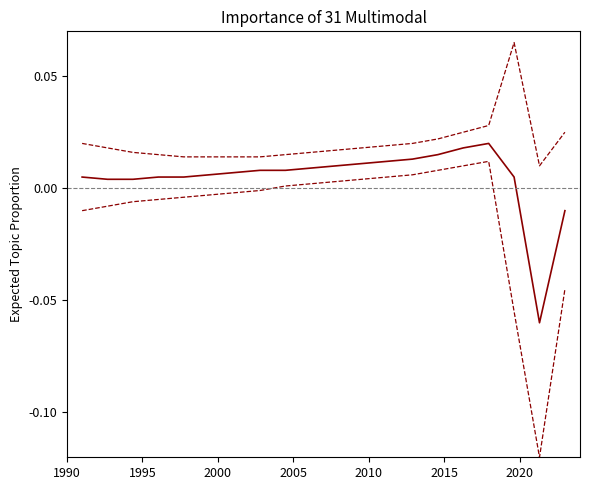

How many lines are shown in the chart?

3